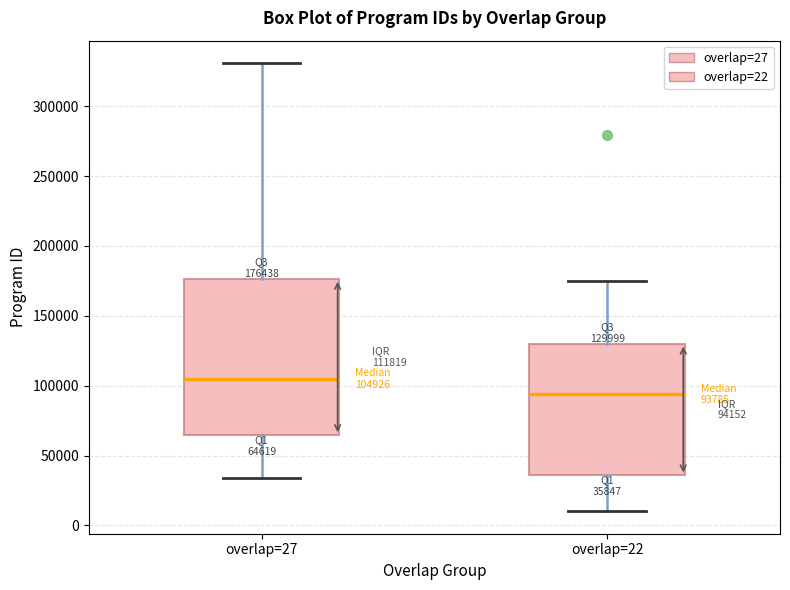

Comparing the boxes themselves (not the whiskers), which one is the tallest?

overlap=27